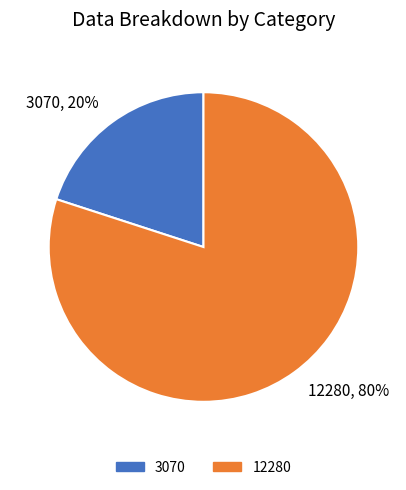

How many segments does this pie chart have?

2